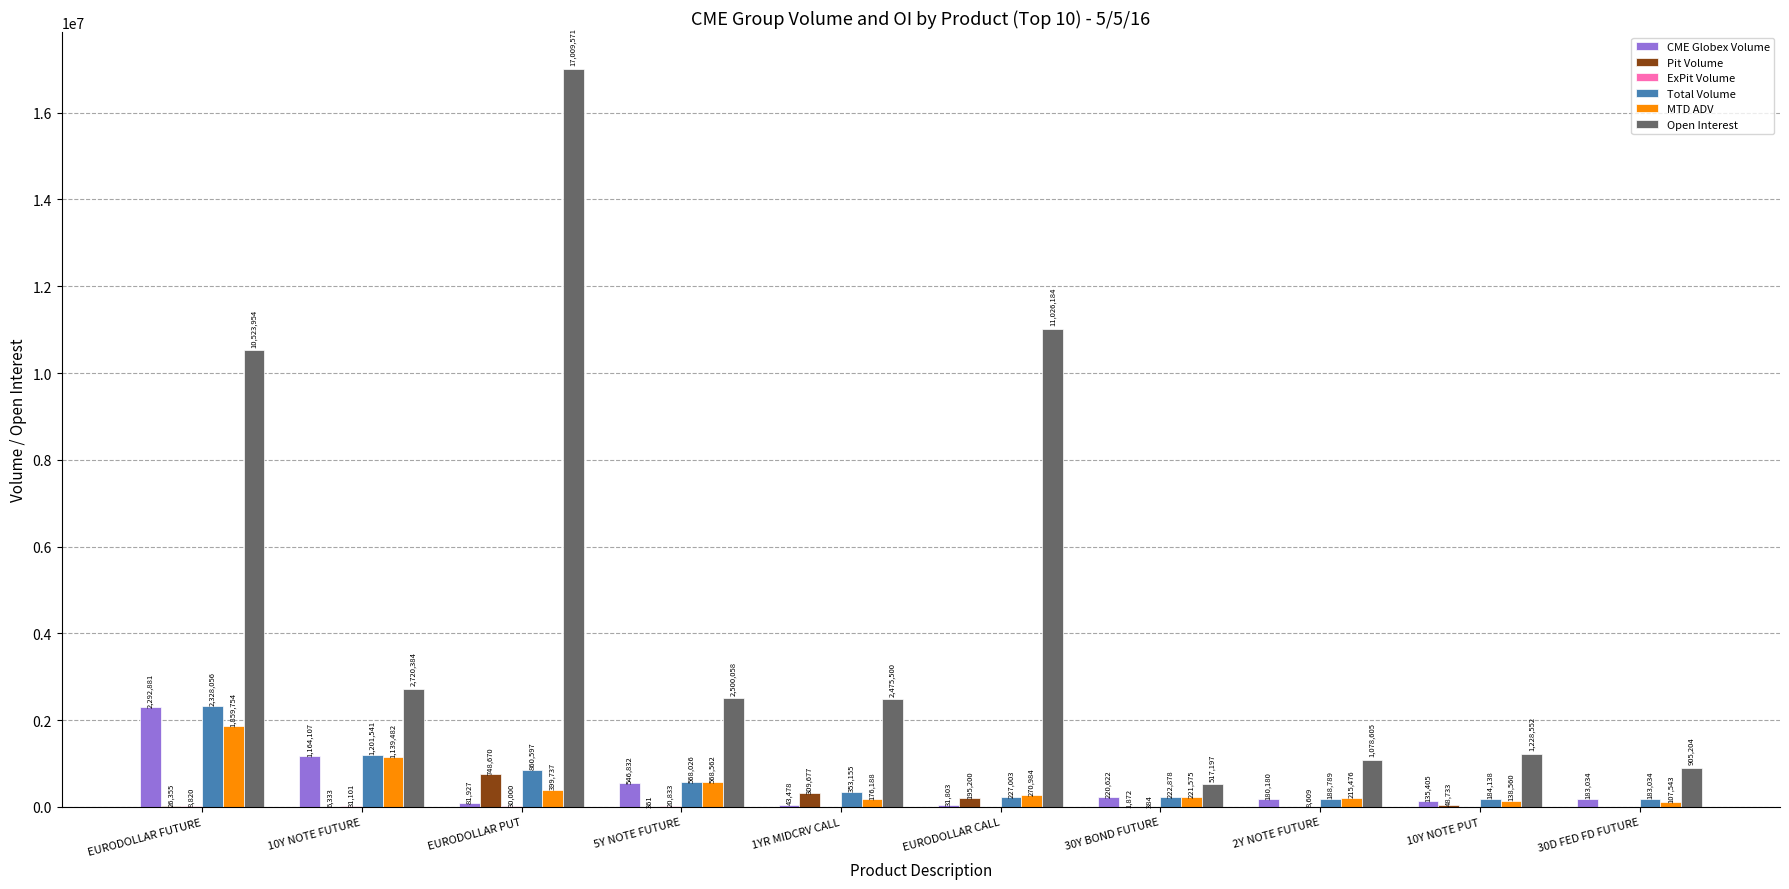

Which label corresponds to the largest value in the chart?

EURODOLLAR PUT